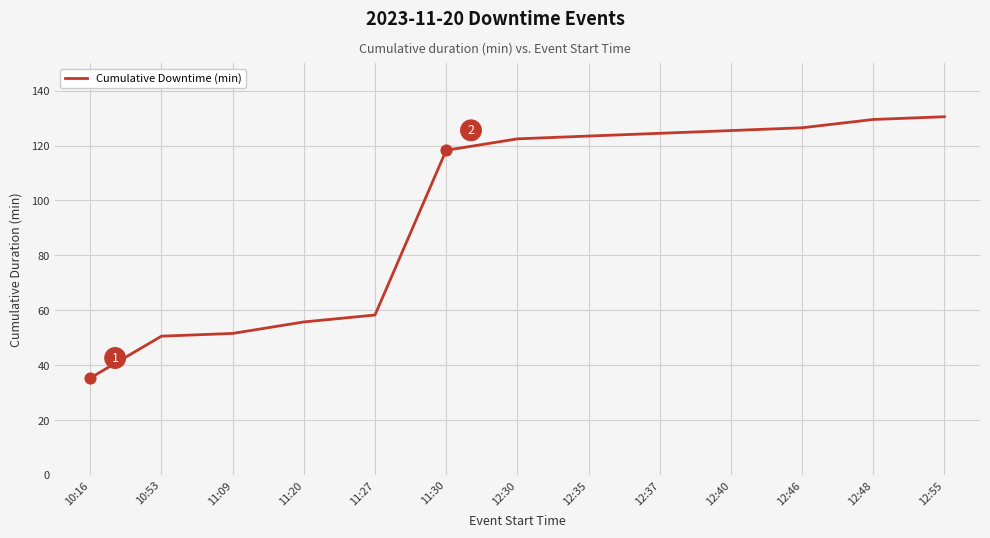

What is the change in value from 11:27 to 12:46?

+68.2